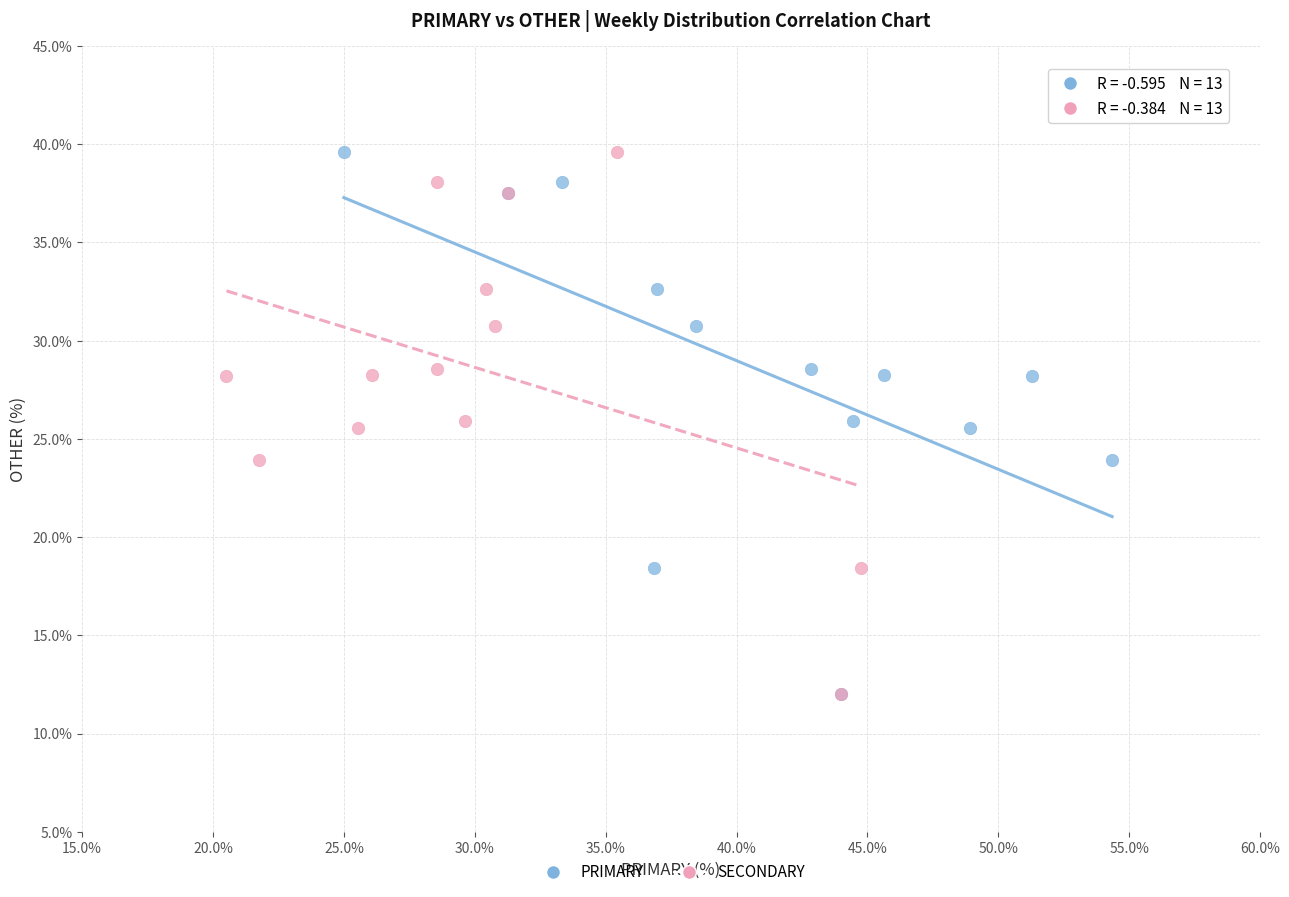

What are all the series names shown in the legend?

PRIMARY, SECONDARY